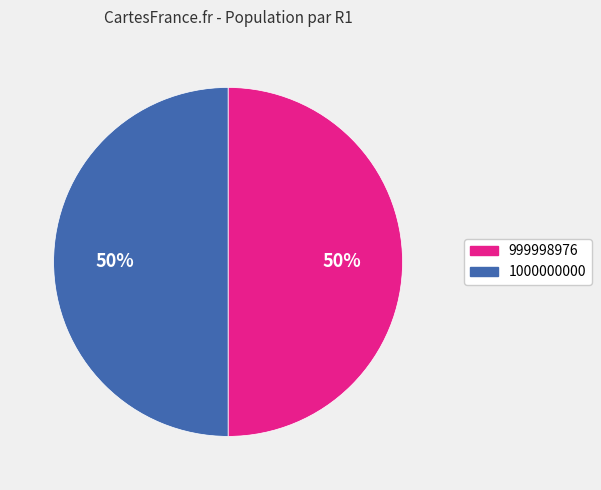

Approximately how many times larger is the value at 999998976 compared to 1000000000?

1.0